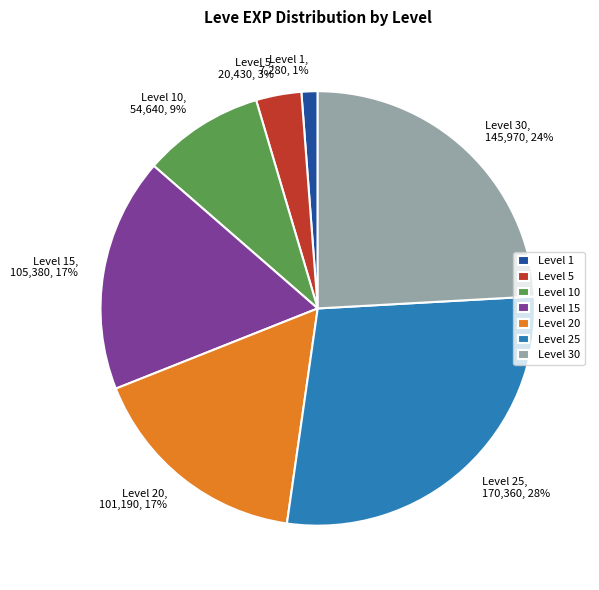

Is there a majority slice in this chart?

No